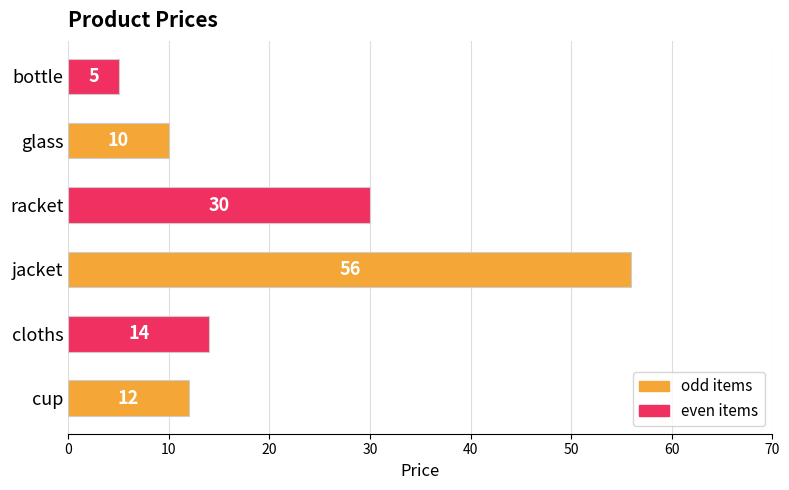

Which label corresponds to the largest value in the chart?

jacket